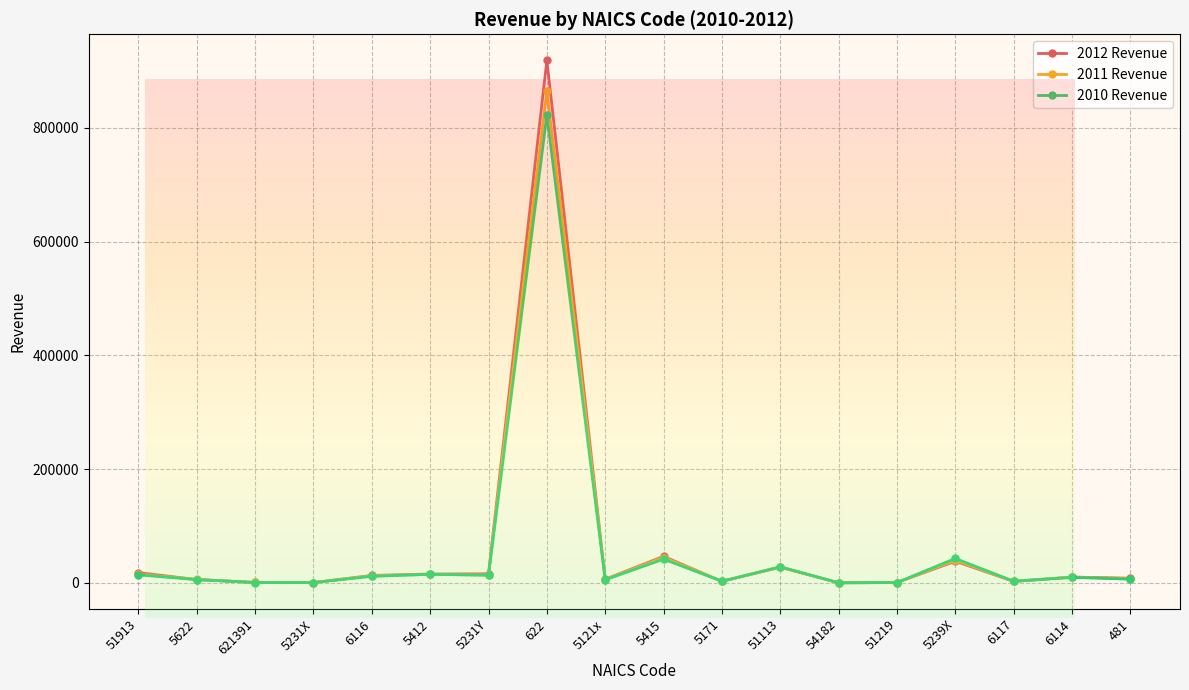

Which series changed the most between 5231Y and 5171?

2012 Revenue